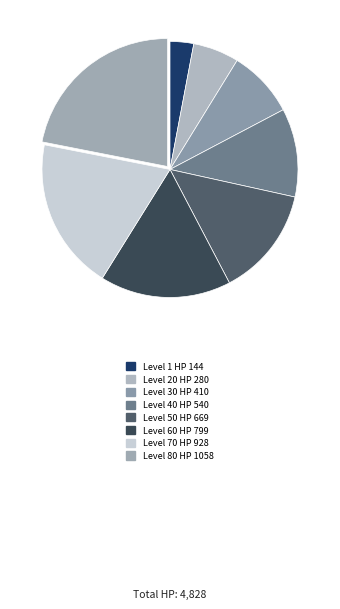

Does Level 1 represent more than half of the total?

No